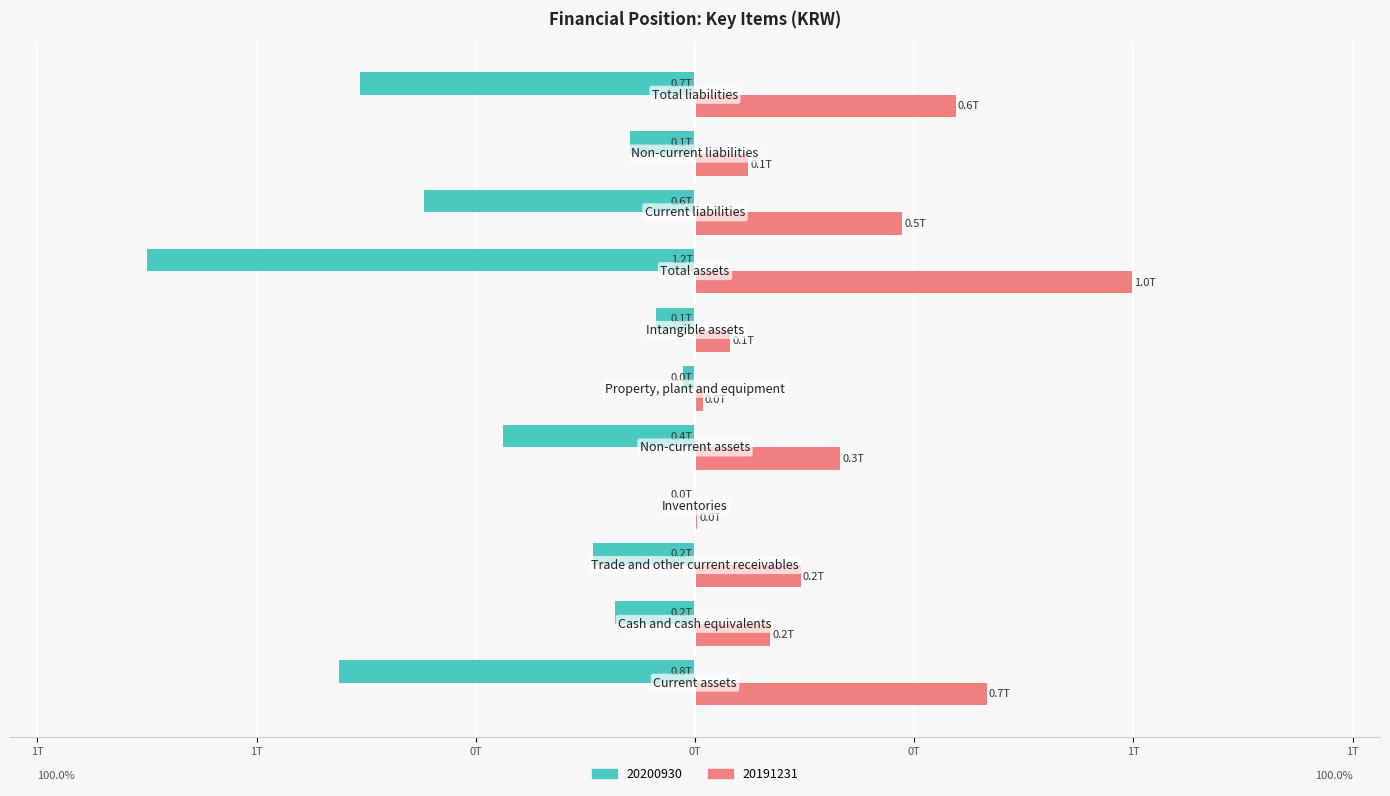

List the labels in order of 20191231 value, smallest first.

Inventories, Property, plant and equipment, Intangible assets, Non-current liabilities, Cash and cash equivalents, Trade and other current receivables, Non-current assets, Current liabilities, Total liabilities, Current assets, Total assets